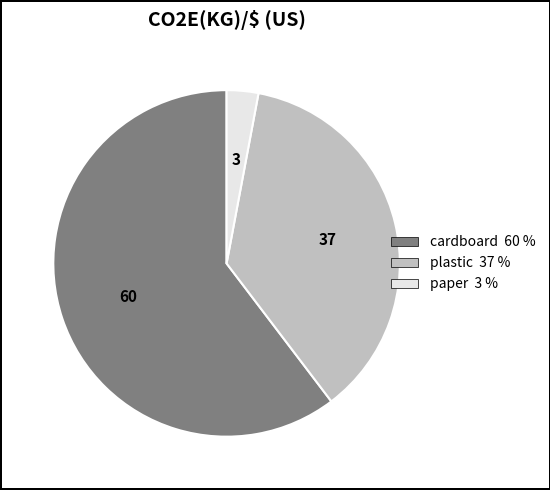

Is it true that cardboard is 60% of the pie?

True